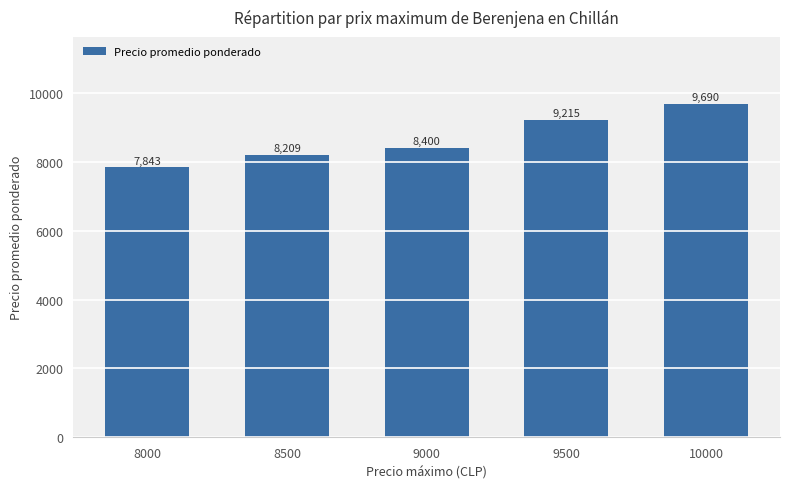

How many data points does each series have?

5